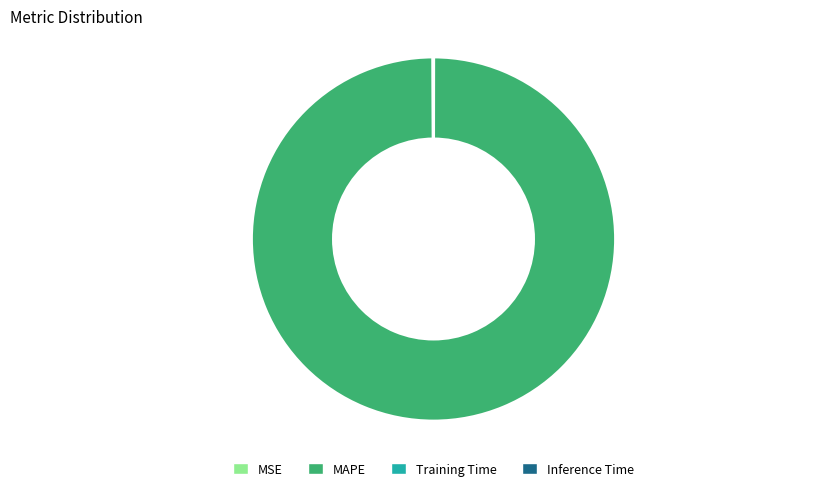

Is it true that MAPE is 100% of the pie?

True